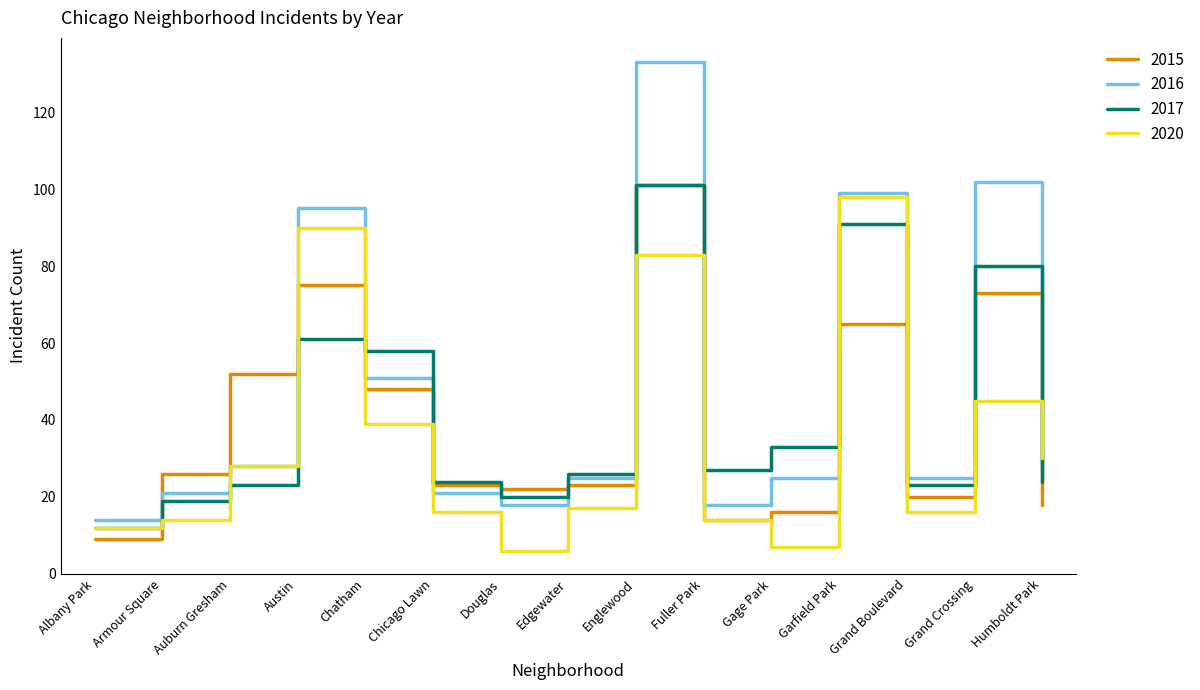

Reading left to right, what are all the values shown in this chart?

2015: 9	26	52	75	48	23	22	23	101	14	16	65	20	73	18
2016: 14	21	28	95	51	21	18	25	133	18	25	99	25	102	27
2017: 12	19	23	61	58	24	20	26	101	27	33	91	23	80	24
2020: 12	14	28	90	39	16	6	17	83	14	7	98	16	45	30